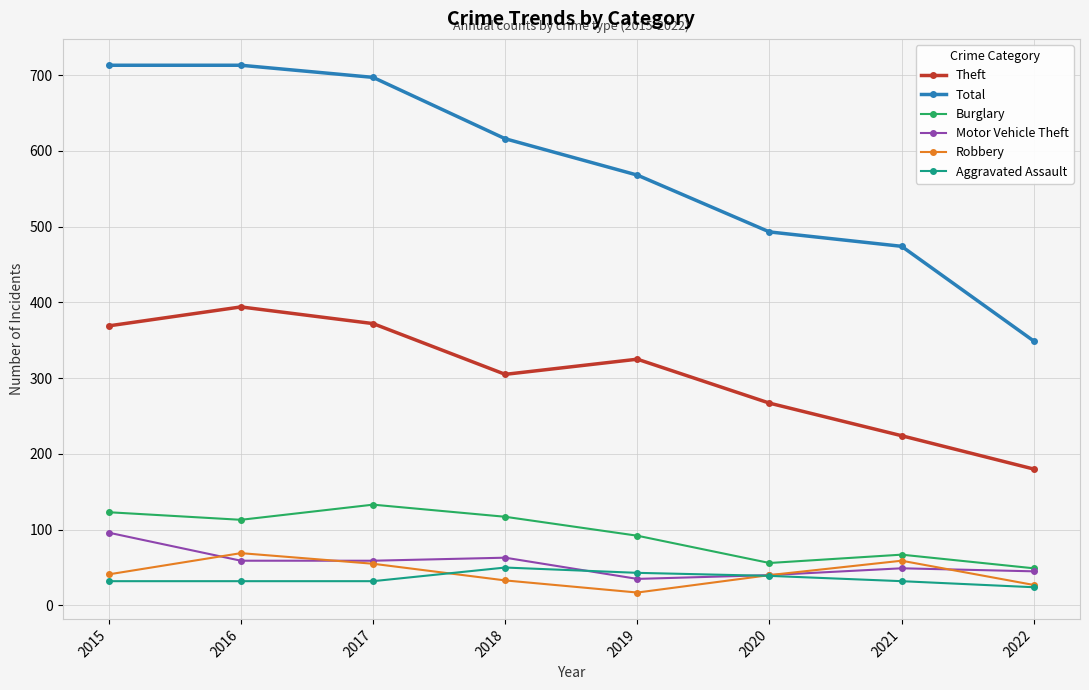

True or false: Total and Aggravated Assault intersect in this chart.

False